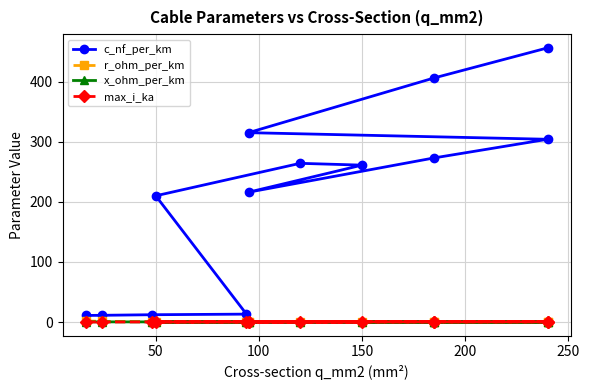

What is the difference between the maximum and minimum values in the c_nf_per_km series?

445.0